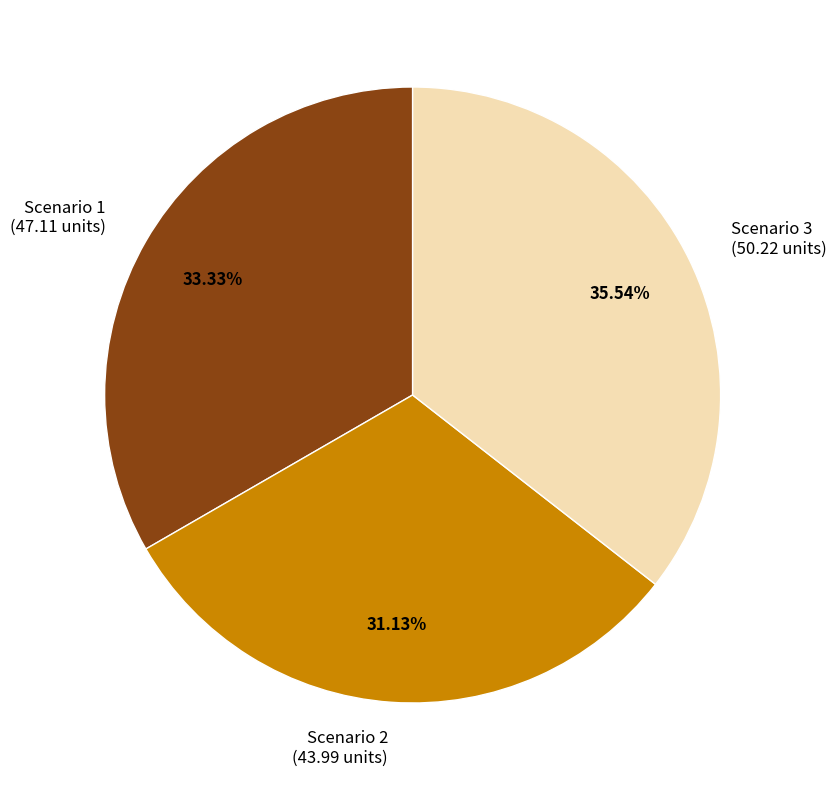

Approximately how many times larger is the value at Scenario 1 (47.11 units) compared to Scenario 3 (50.22 units)?

0.9